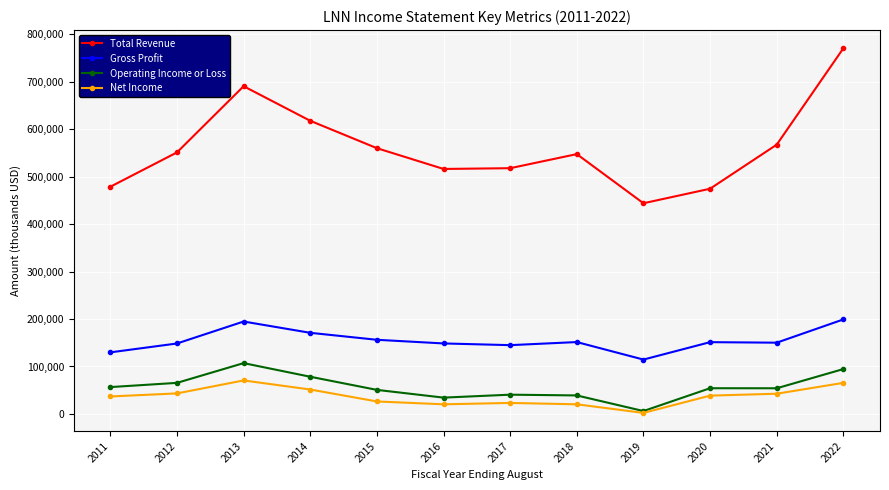

Between 2013 and 2014, which series saw the biggest shift?

Total Revenue